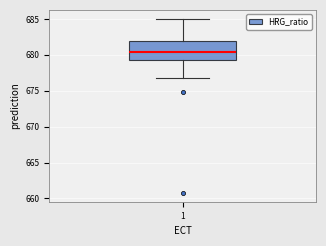

Where is the upper edge of the box at x = 1 on the y-axis? The values are not printed on the chart, so give them approximately, as read against the axis.

682.0